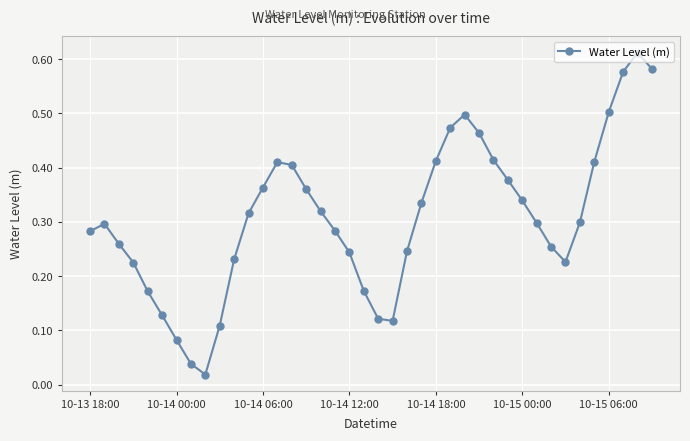

True or false: the data has more than 0 interior local peaks.

True